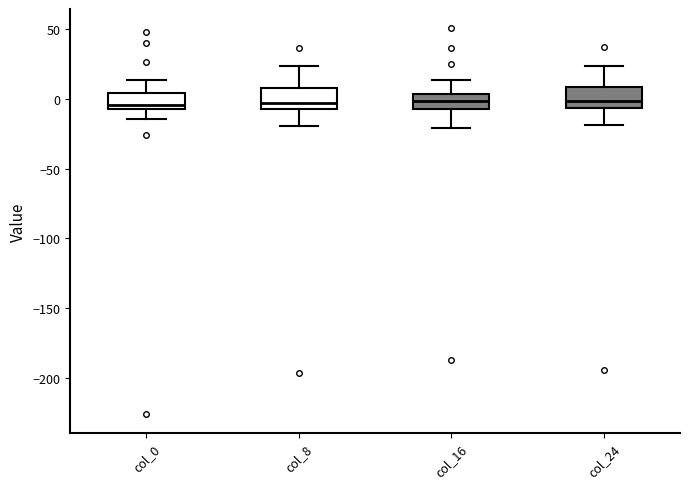

Reading left to right, transcribe this box plot: for each box, give where its median line is, the range the box spans, and where its two whiskers end, as read against the y-axis. The values are not printed on the chart, so give them approximately, as read against the axis.

col_0: median -5, box -10 to 5, whiskers -15 to 15
col_8: median -5, box -10 to 10, whiskers -20 to 25
col_16: median 0, box -5 to 5, whiskers -20 to 15
col_24: median 0, box -5 to 10, whiskers -20 to 25